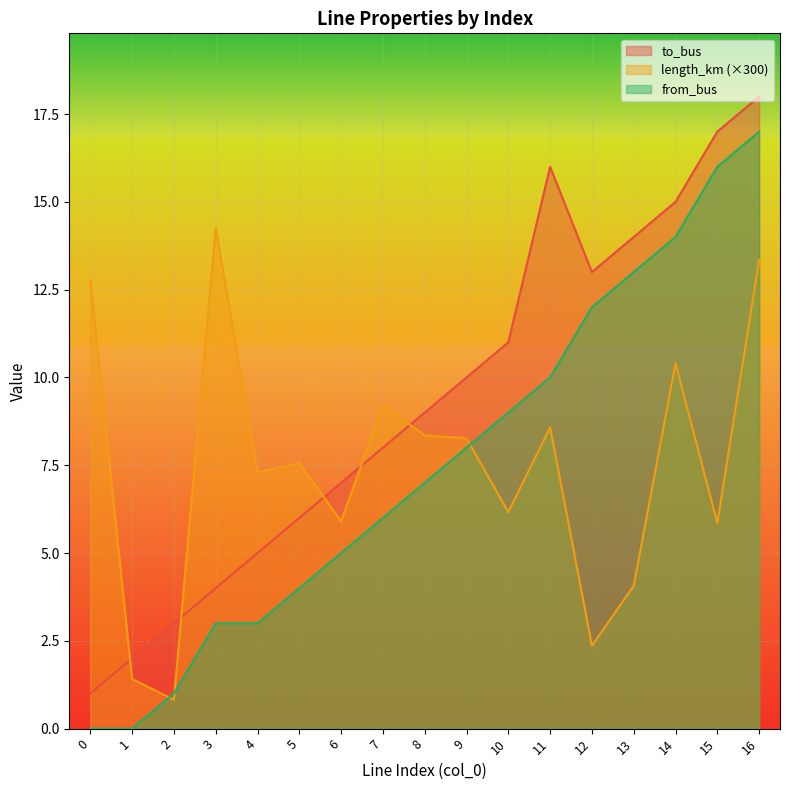

How many lines are shown in the chart?

3